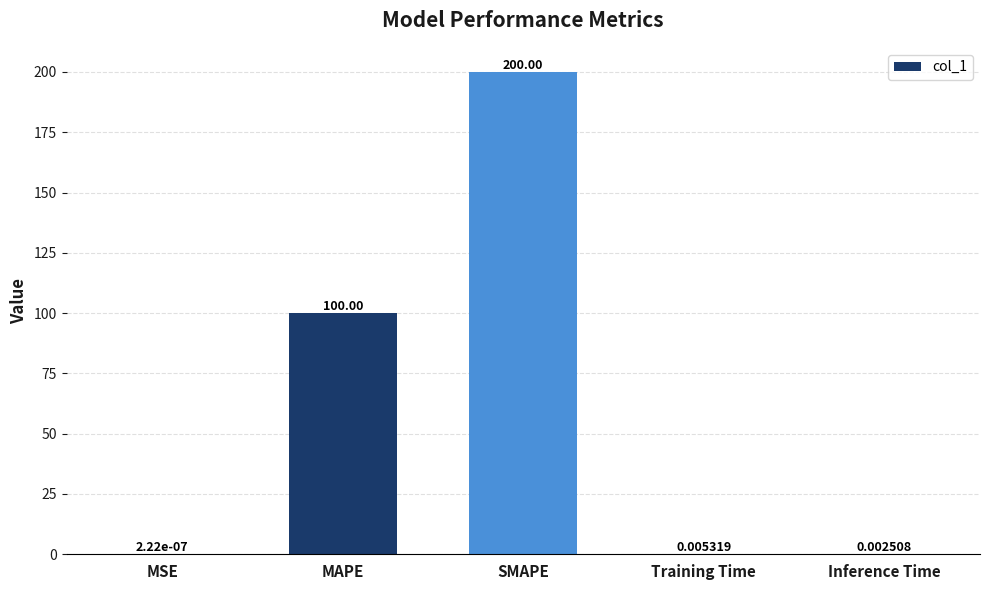

What is the average value?

60.0